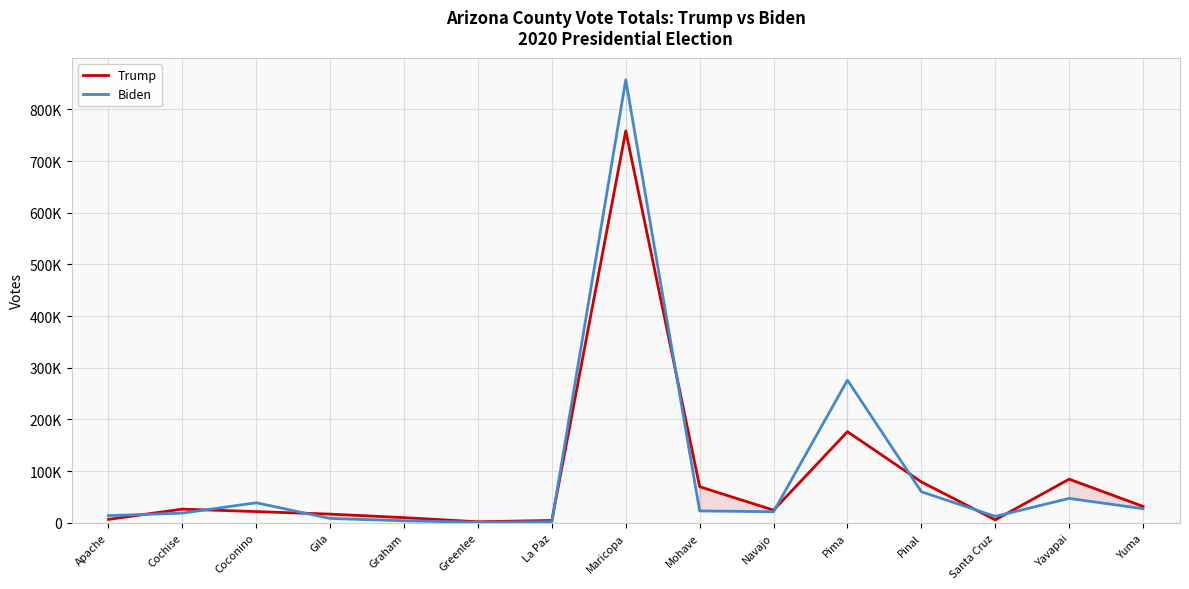

Which series has the largest total across all categories?

Biden